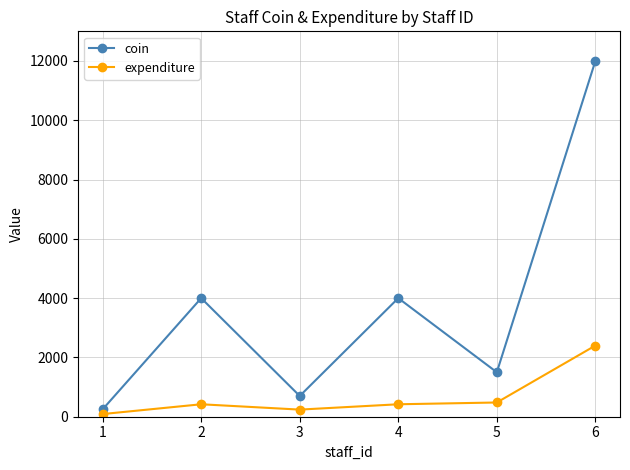

Read the expenditure value at 2, to the nearest 50.

400